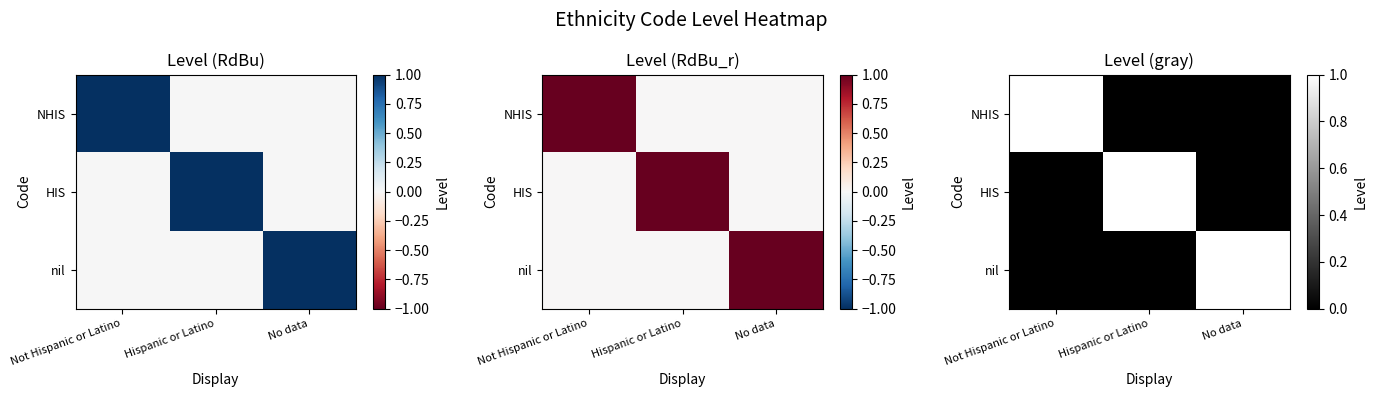

What is the difference between the maximum and minimum values in the HIS series?

1